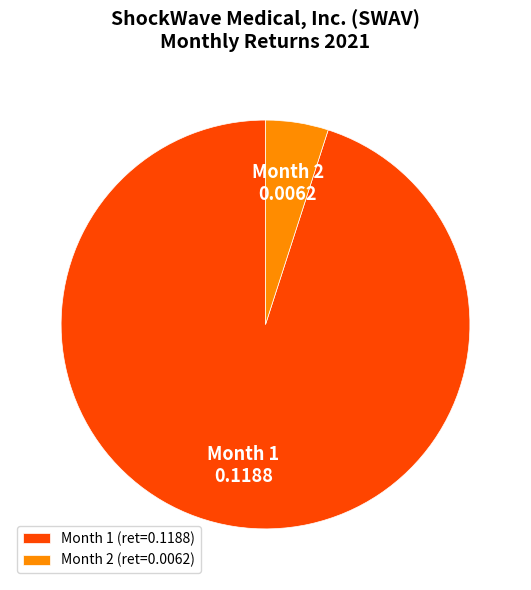

Which category accounts for the majority?

Month 1